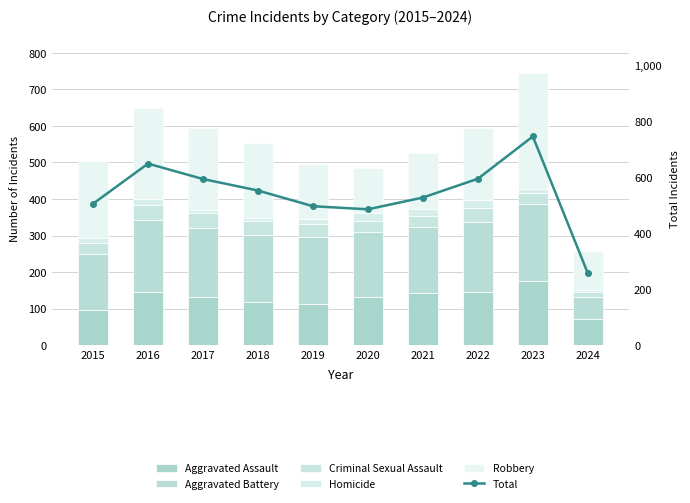

At which category is the sum across all series the highest?

2023